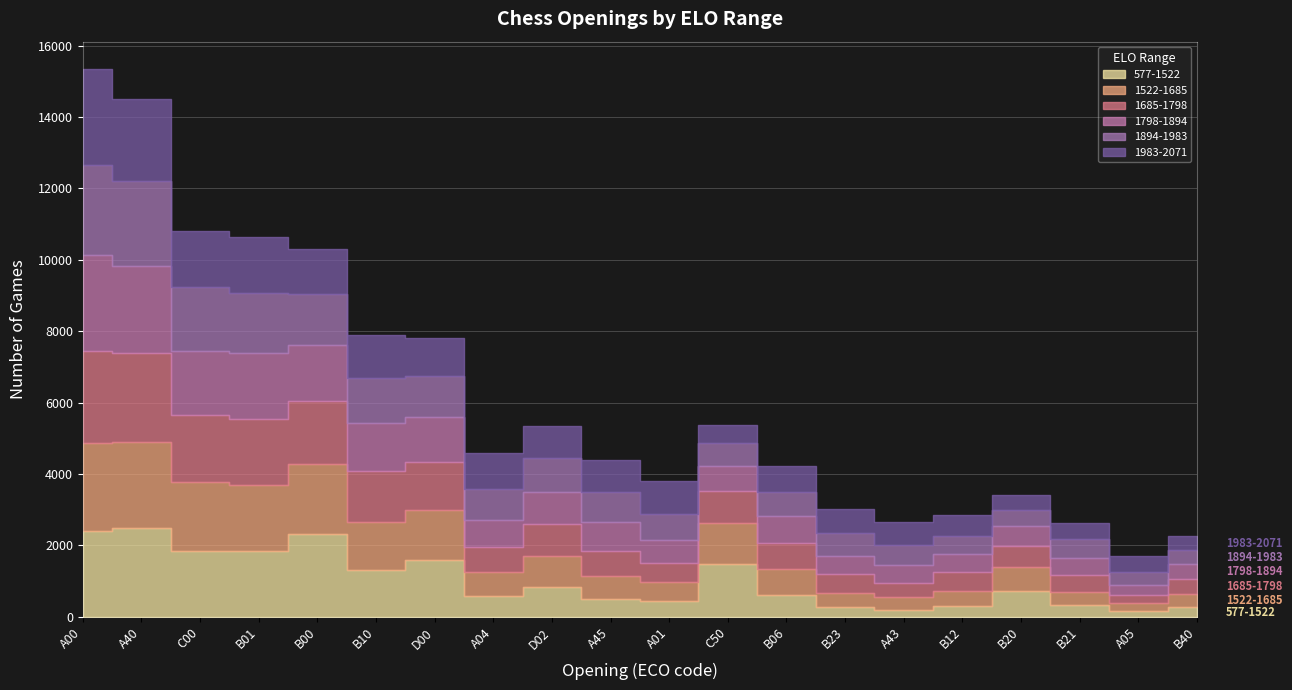

Is the value of 1983-2071 at B20 greater than the value of 1685-1798 at A05?

Yes